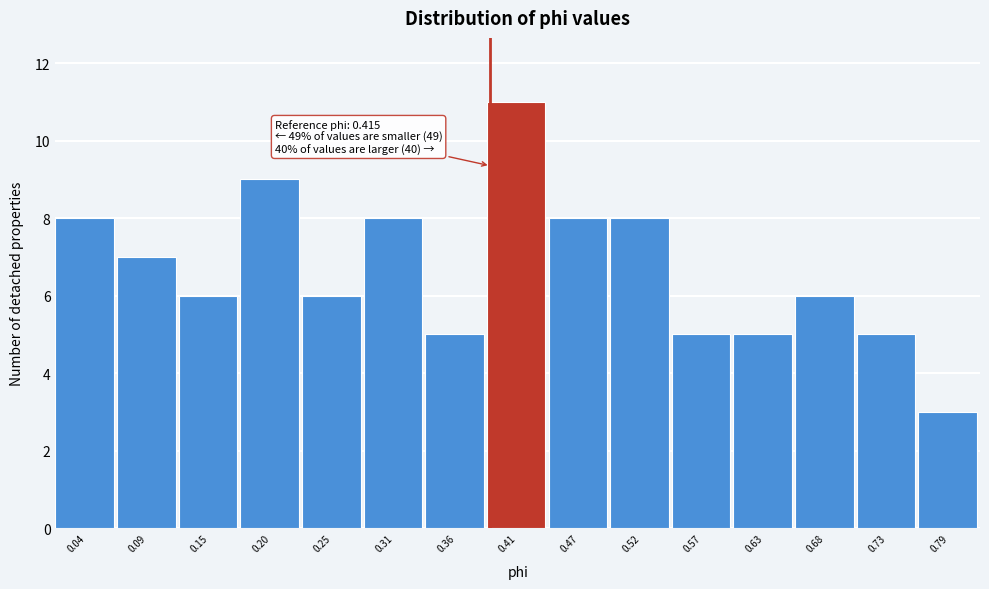

Reading left to right, what are all the values shown in this chart?

8	7	6	9	6	8	5	11	8	8	5	5	6	5	3